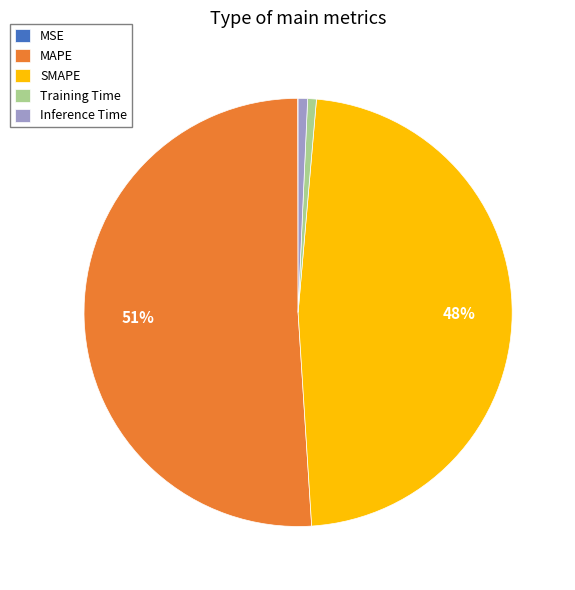

Which category has the biggest portion of the pie?

MAPE